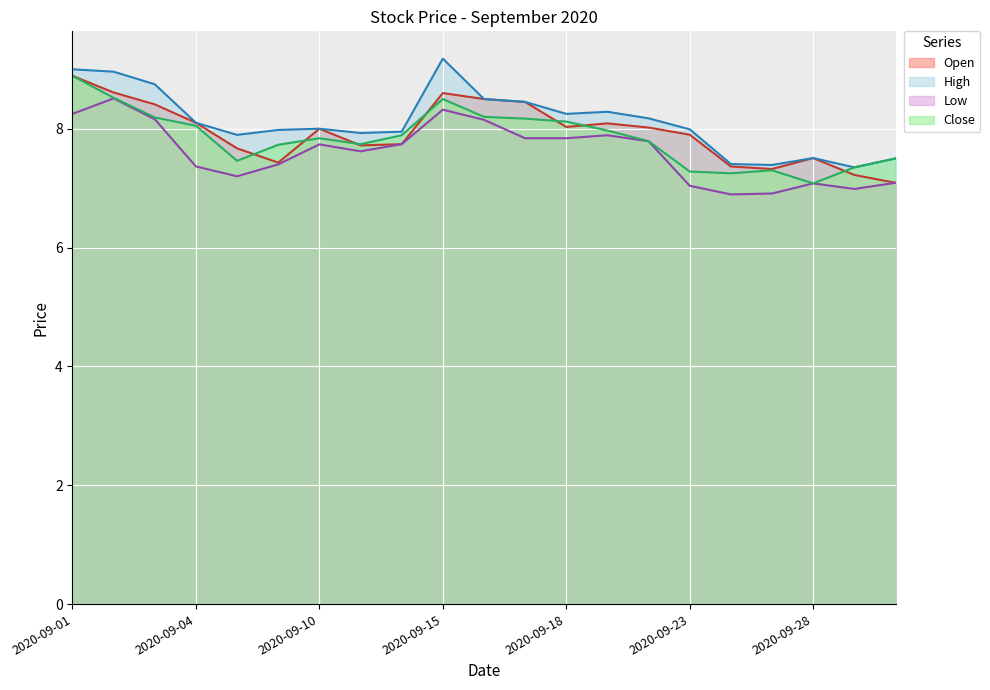

What is the total value across all series at 2020-09-08?

30.2